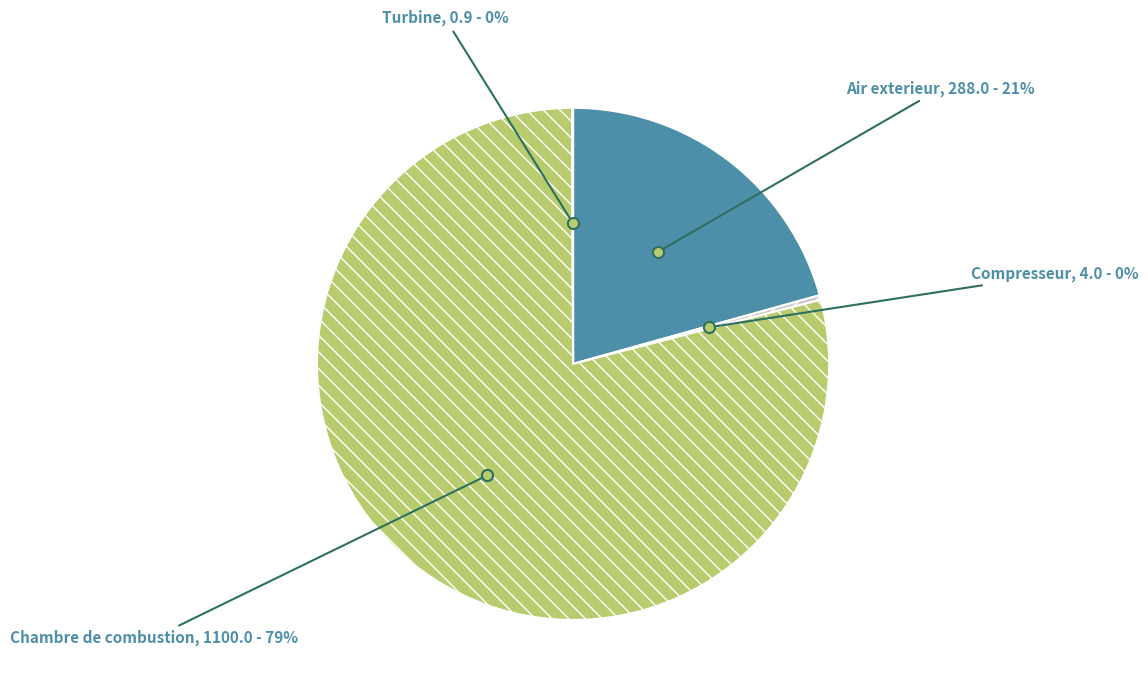

Which has a higher value, Compresseur or Air exterieur?

Air exterieur